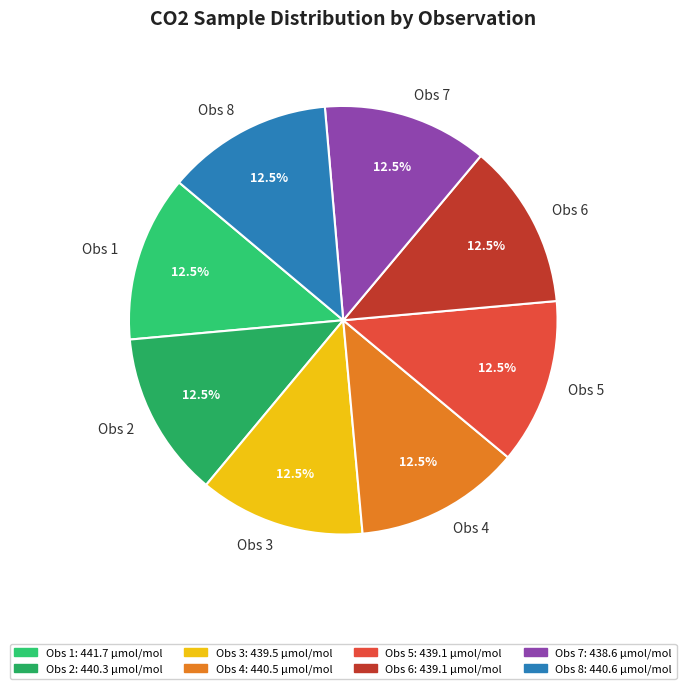

Is it true that Obs 8 is 6% of the pie?

False